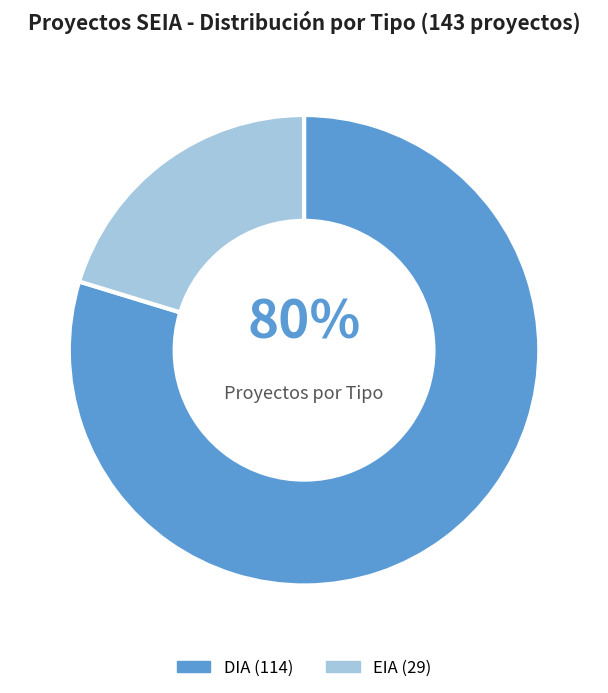

True or false: DIA accounts for 71% of the total.

False